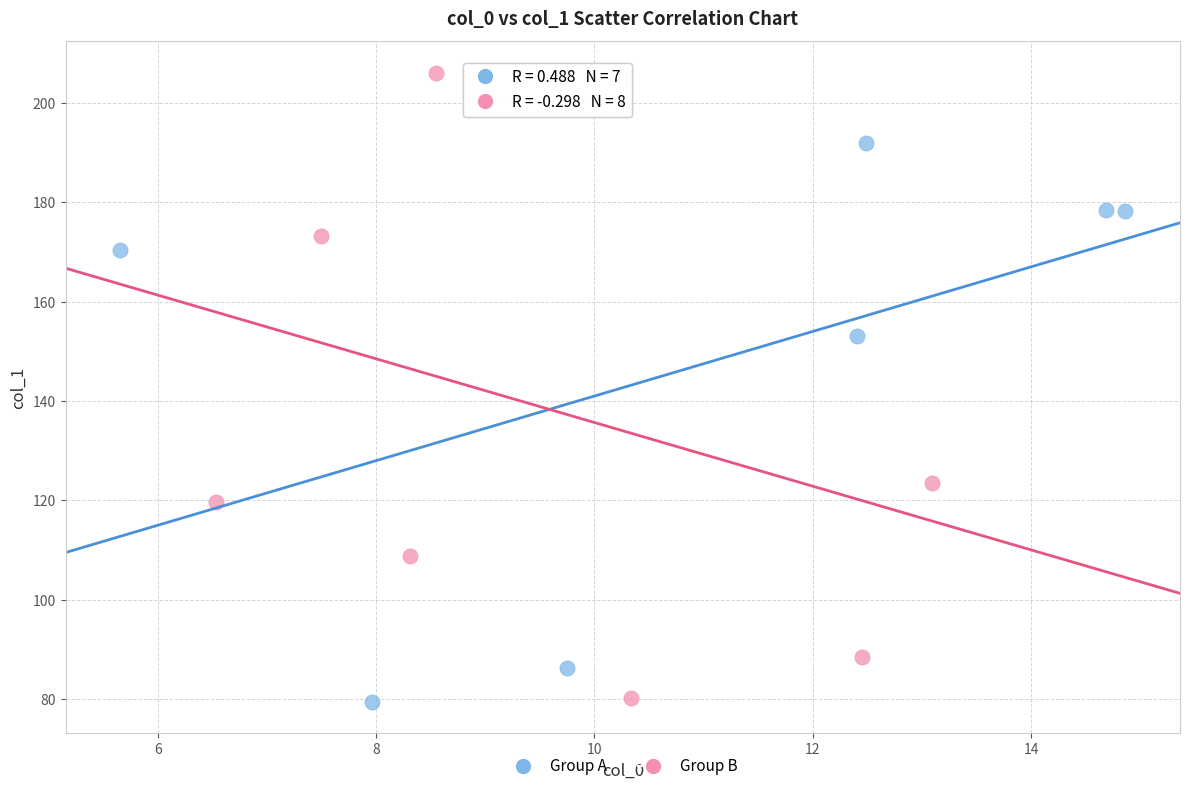

Which series has the largest Y range (max minus min)?

Group B